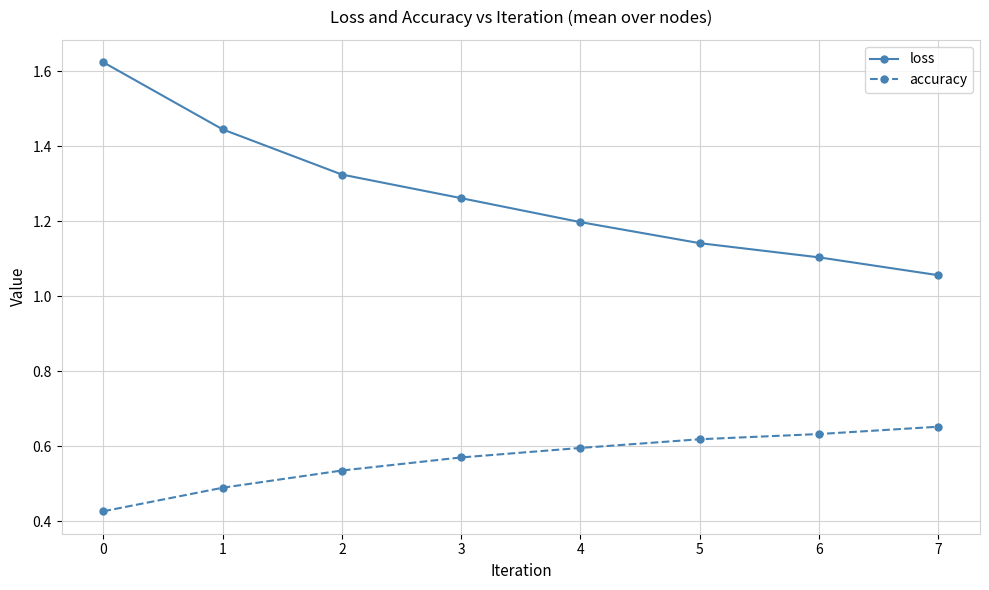

List the series in order of their peak value, highest first.

loss, accuracy